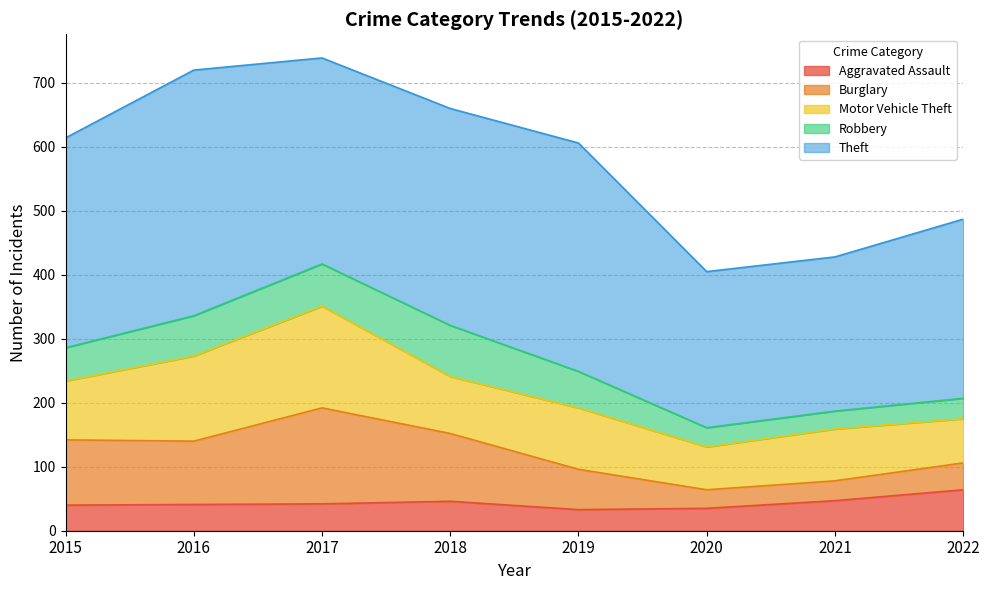

True or false: Robbery has more than 0 interior local peaks.

True